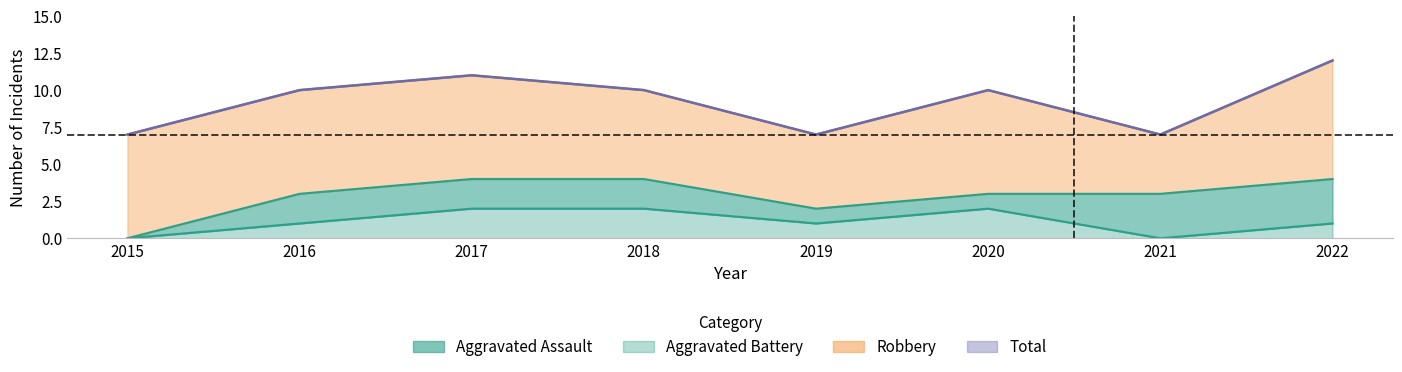

What is the difference between the maximum and minimum values in the Aggravated Assault series?

2